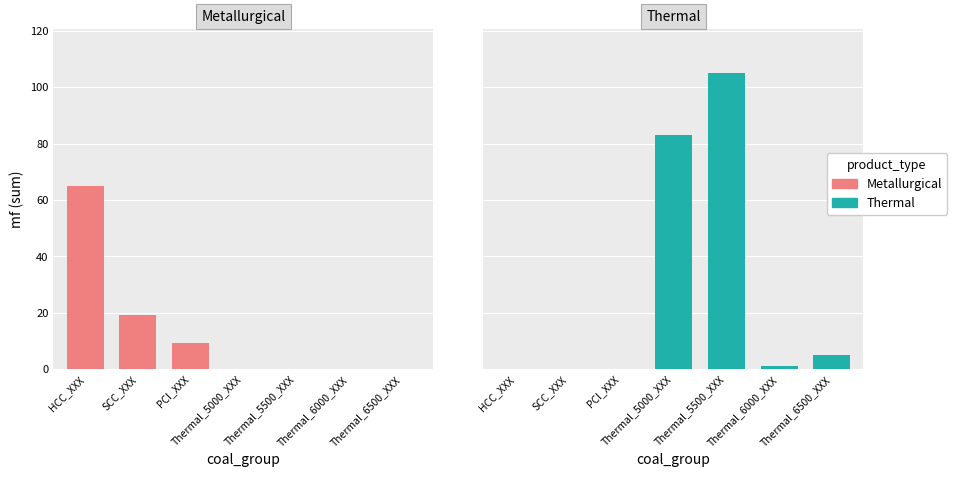

Reading left to right, extract all data points from this chart.

Metallurgical: 65.0	19.3	9.4	0.0	0.0	0.0	0.0
Thermal: 0.0	0.0	0.0	83.0	104.9	1.1	4.9